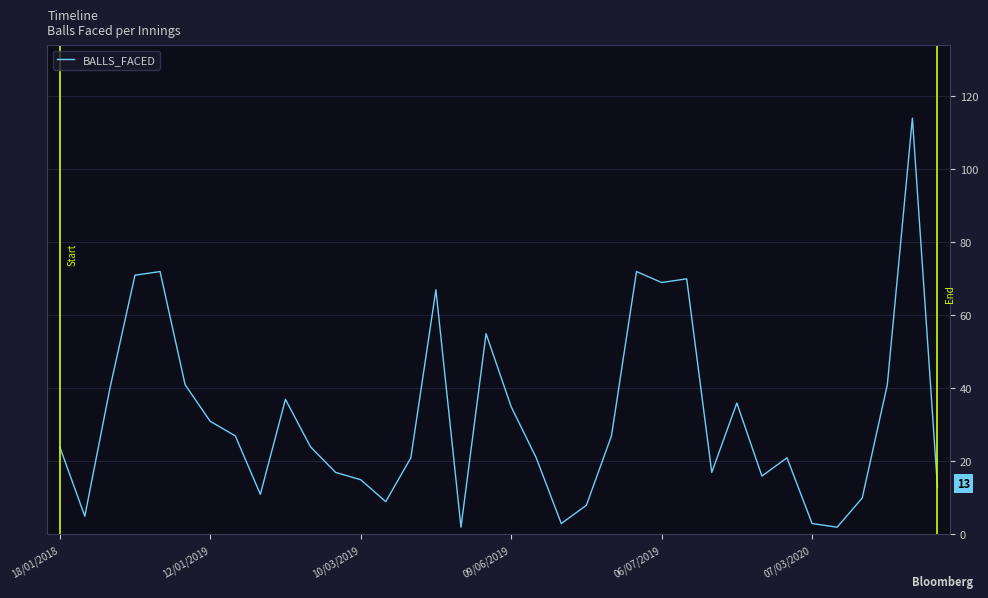

What is the greatest value displayed?

114